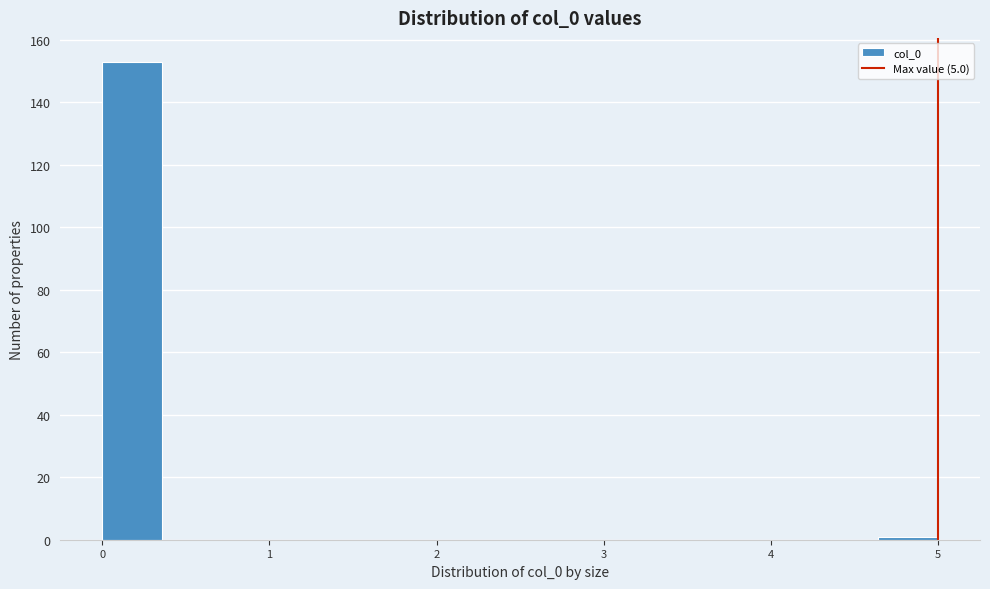

Around what value on the x-axis is the tallest bar? Give the approximate position of its centre, as read against the axis.

0.2